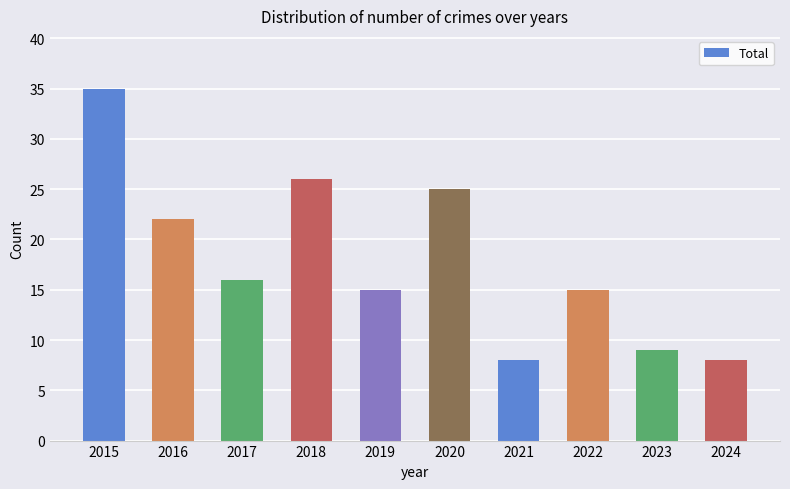

Where does the data first go above 16?

2015